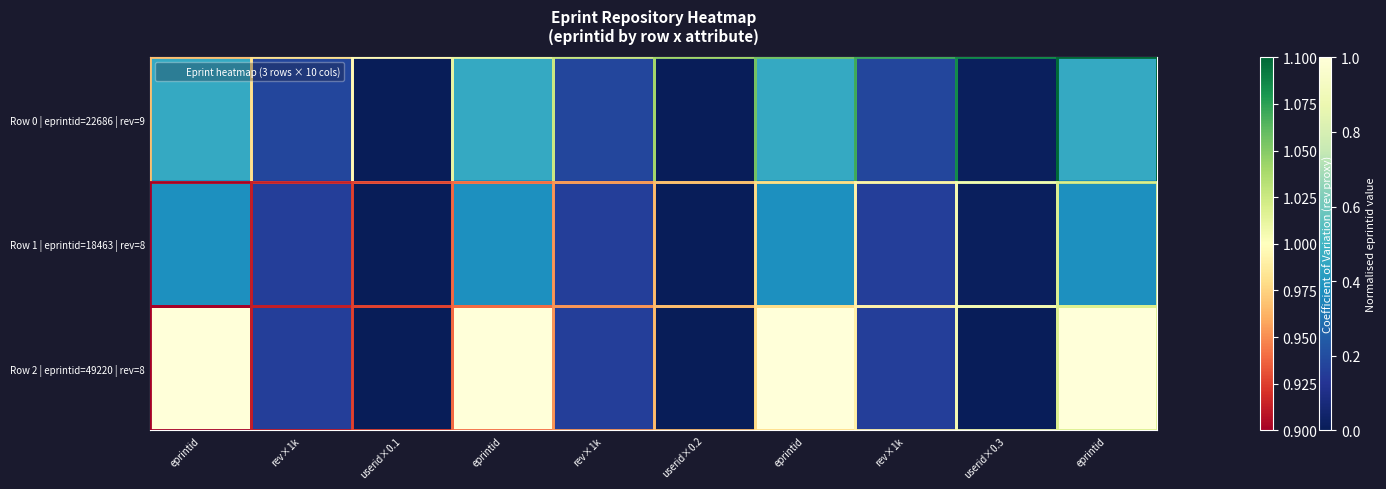

At which category does the chart reach its peak across all series?

eprintid